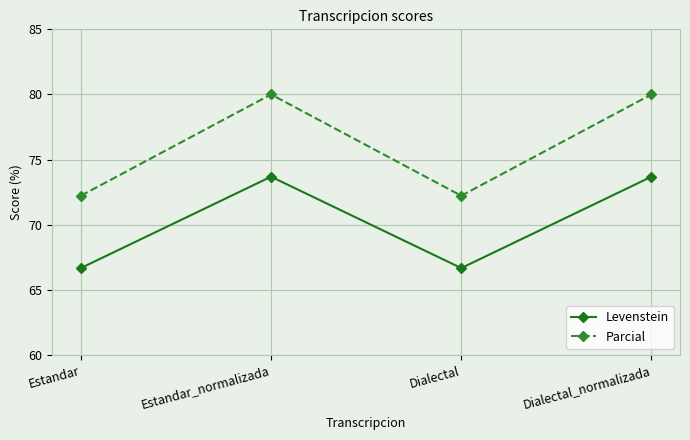

What is the difference between the maximum and minimum values in the Levenstein series?

7.0